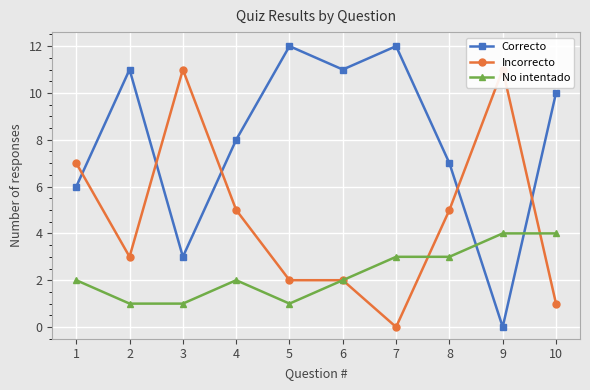

Where is the first local minimum for Correcto?

3